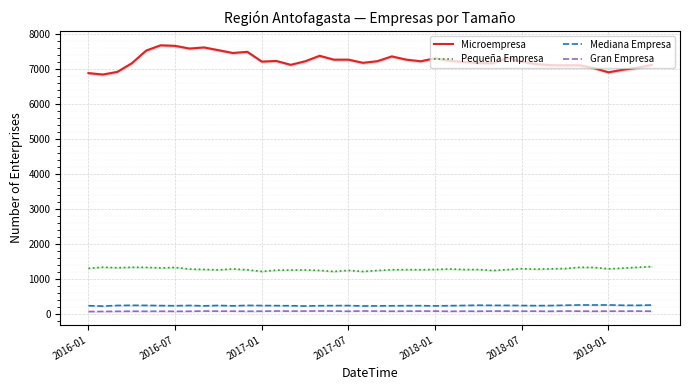

Reading left to right, list all the values displayed in this chart.

Microempresa: 6894	6853	6929	7175	7540	7690	7674	7597	7629	7550	7470	7503	7223	7242	7131	7232	7389	7278	7279	7188	7235	7372	7279	7233	7318	7248	7210	7181	7177	7329	7220	7153	7121	7117	7119	7036	6917	6991	7046	7131
Pequeña Empresa: 1304	1336	1320	1334	1331	1315	1330	1282	1272	1259	1287	1261	1216	1251	1255	1256	1244	1214	1245	1215	1242	1264	1266	1263	1270	1285	1268	1269	1242	1267	1294	1279	1289	1298	1333	1329	1290	1309	1333	1355
Mediana Empresa: 233	221	240	244	242	236	232	240	229	241	229	242	238	235	232	224	233	236	237	225	228	231	234	234	228	234	240	247	243	242	239	235	238	247	254	253	255	246	244	253
Gran Empresa: 66	68	72	75	73	75	72	74	80	77	77	74	76	81	78	80	82	79	75	82	79	75	77	79	79	73	77	75	79	78	77	77	74	80	77	75	77	77	78	76